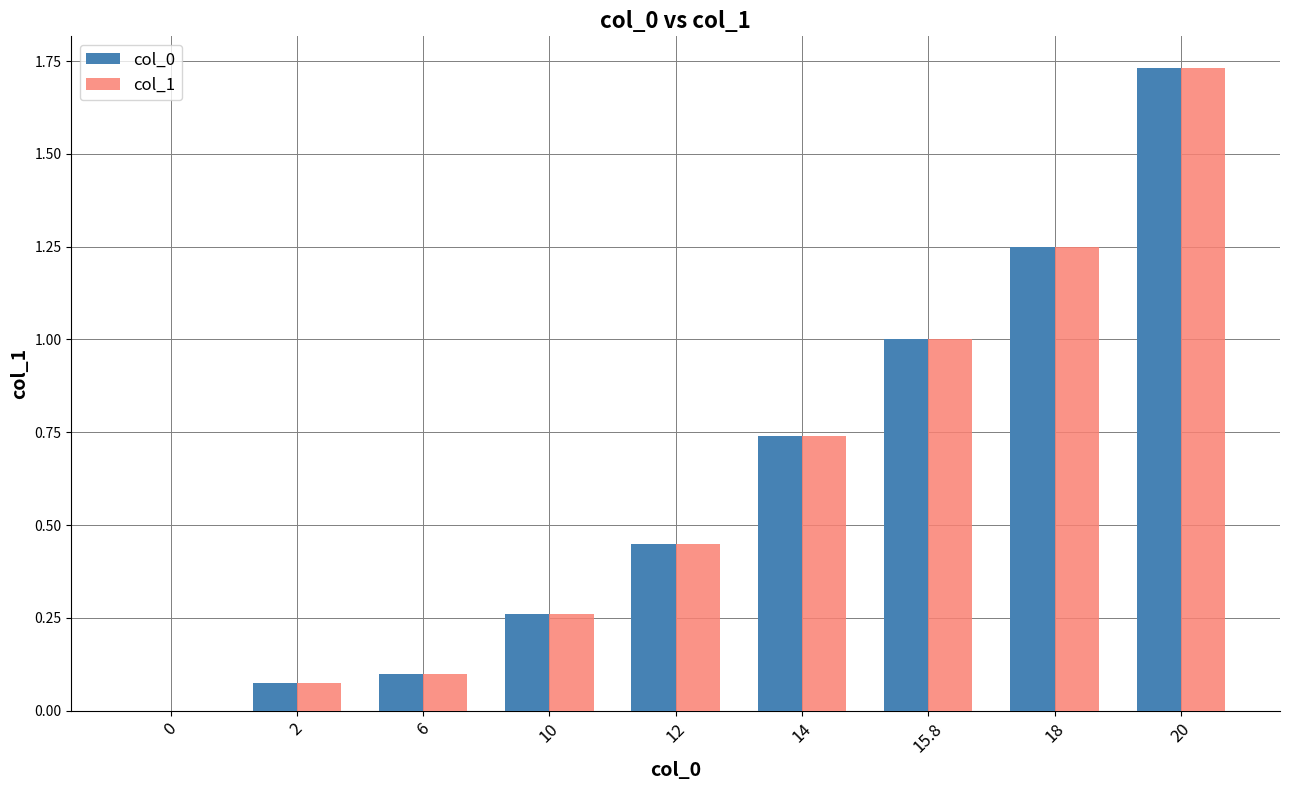

What is the sum of the col_0 values at 18 and 10?

1.5